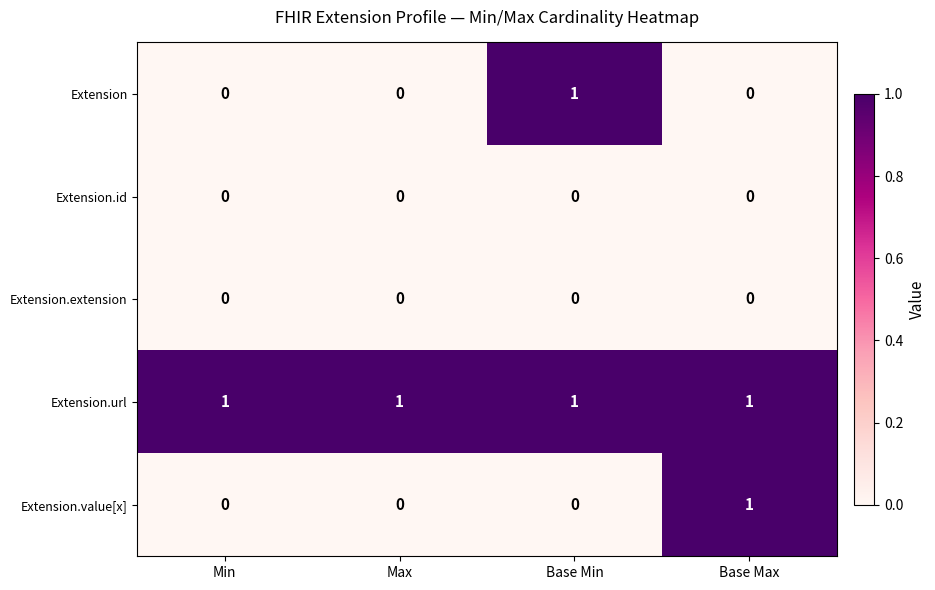

What is the difference between the highest and lowest values at Base Min?

1